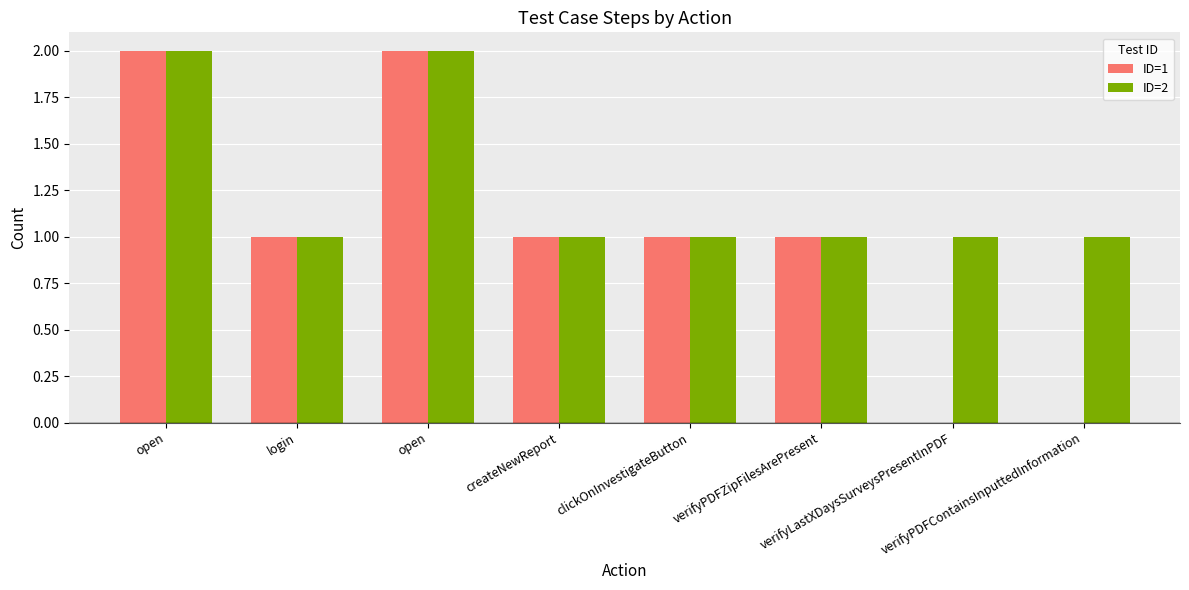

How many ID=1 values are between 1 and 2?

6